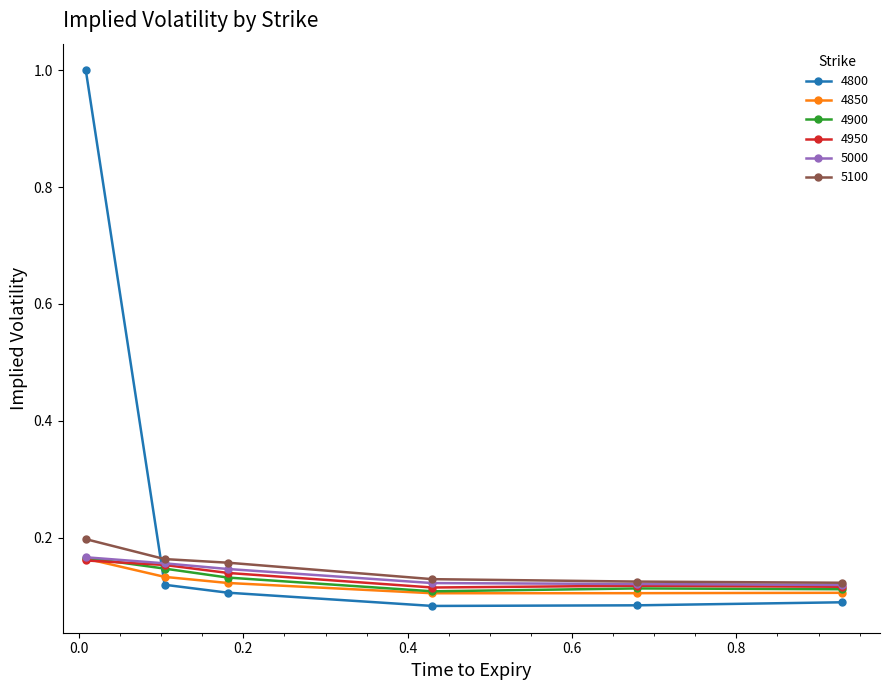

Which series has the widest spread of values?

4800